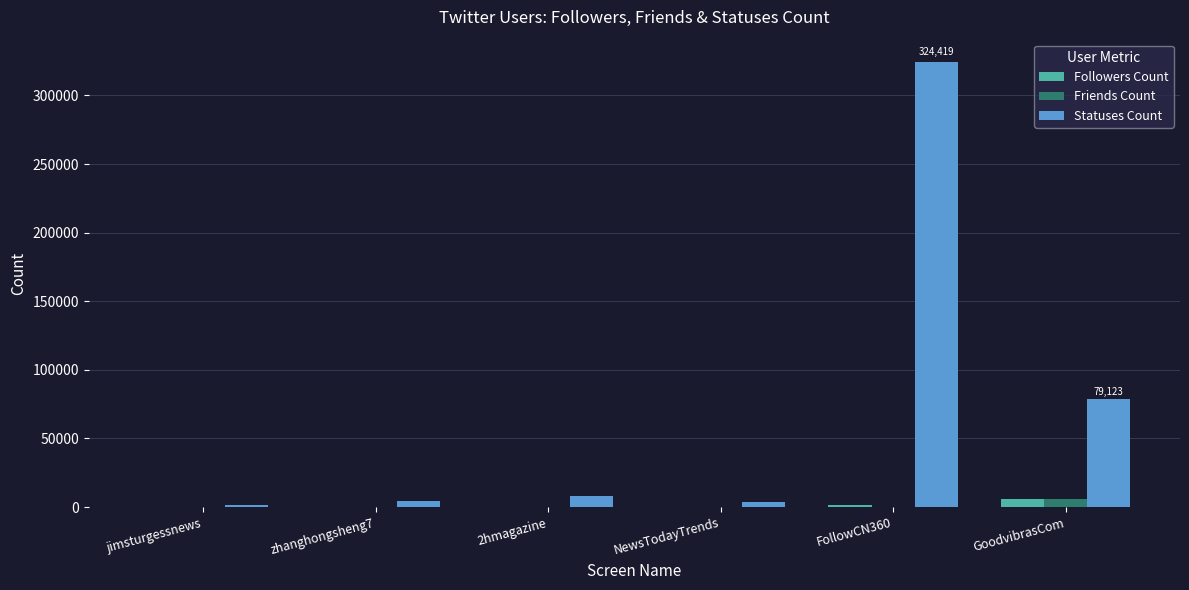

Which series has the largest range (max minus min)?

Statuses Count